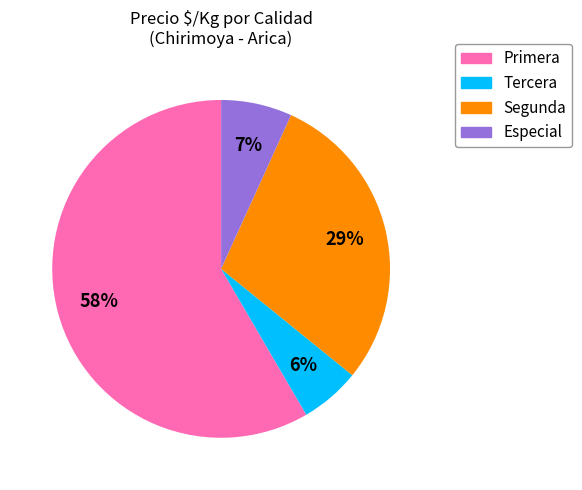

Is there a majority slice in this chart?

Yes